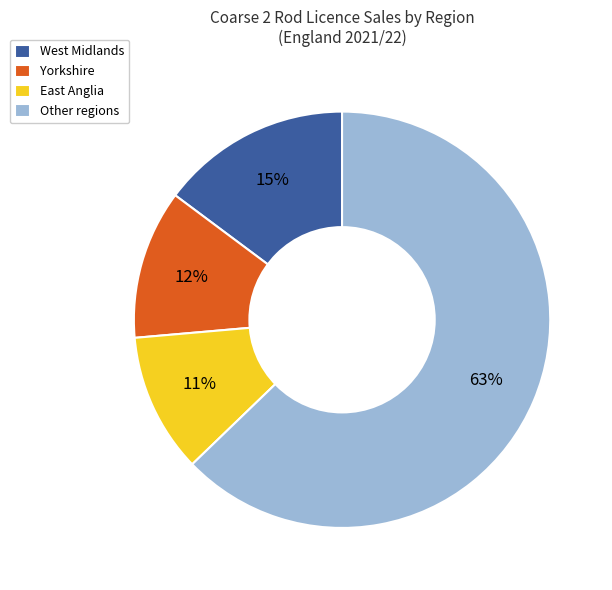

Which slice is the largest?

Other regions